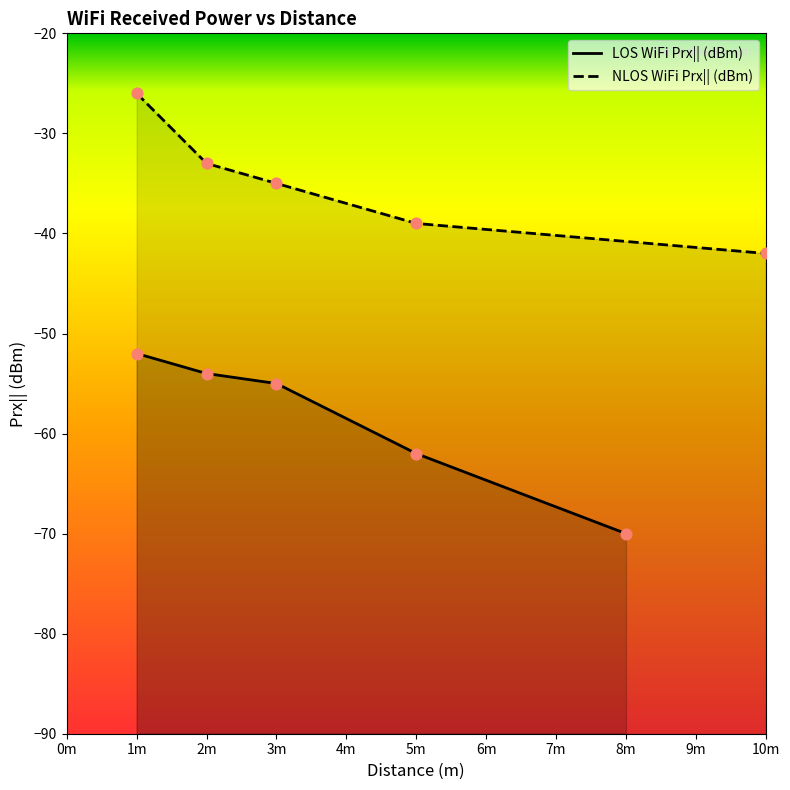

At which category is the sum across all series the highest?

1m